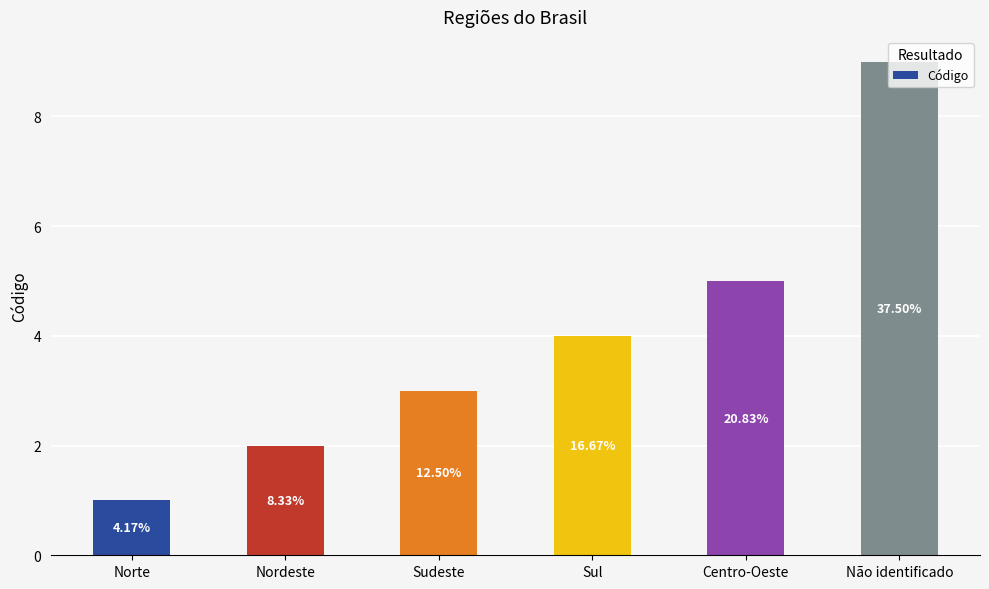

Rank the categories by value from highest to lowest.

Não identificado, Centro-Oeste, Sul, Sudeste, Nordeste, Norte